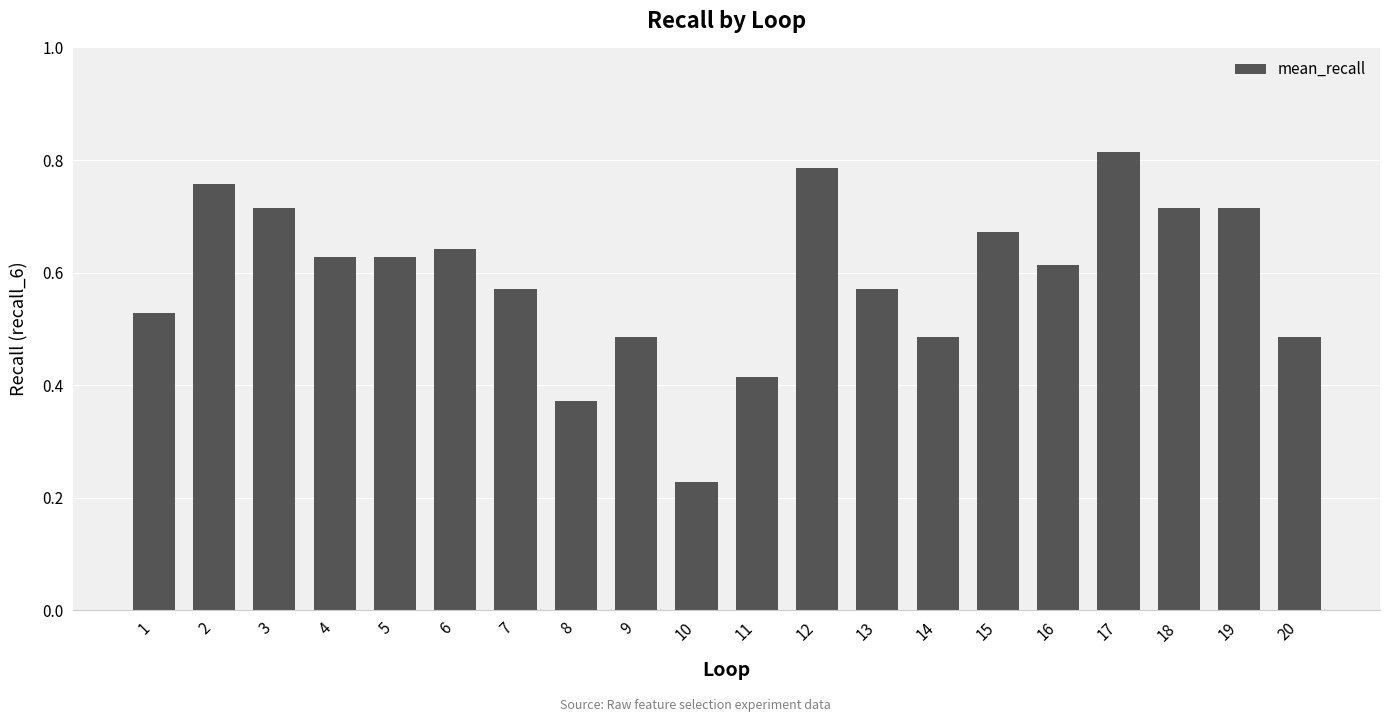

At which label is the value closest to 0?

10